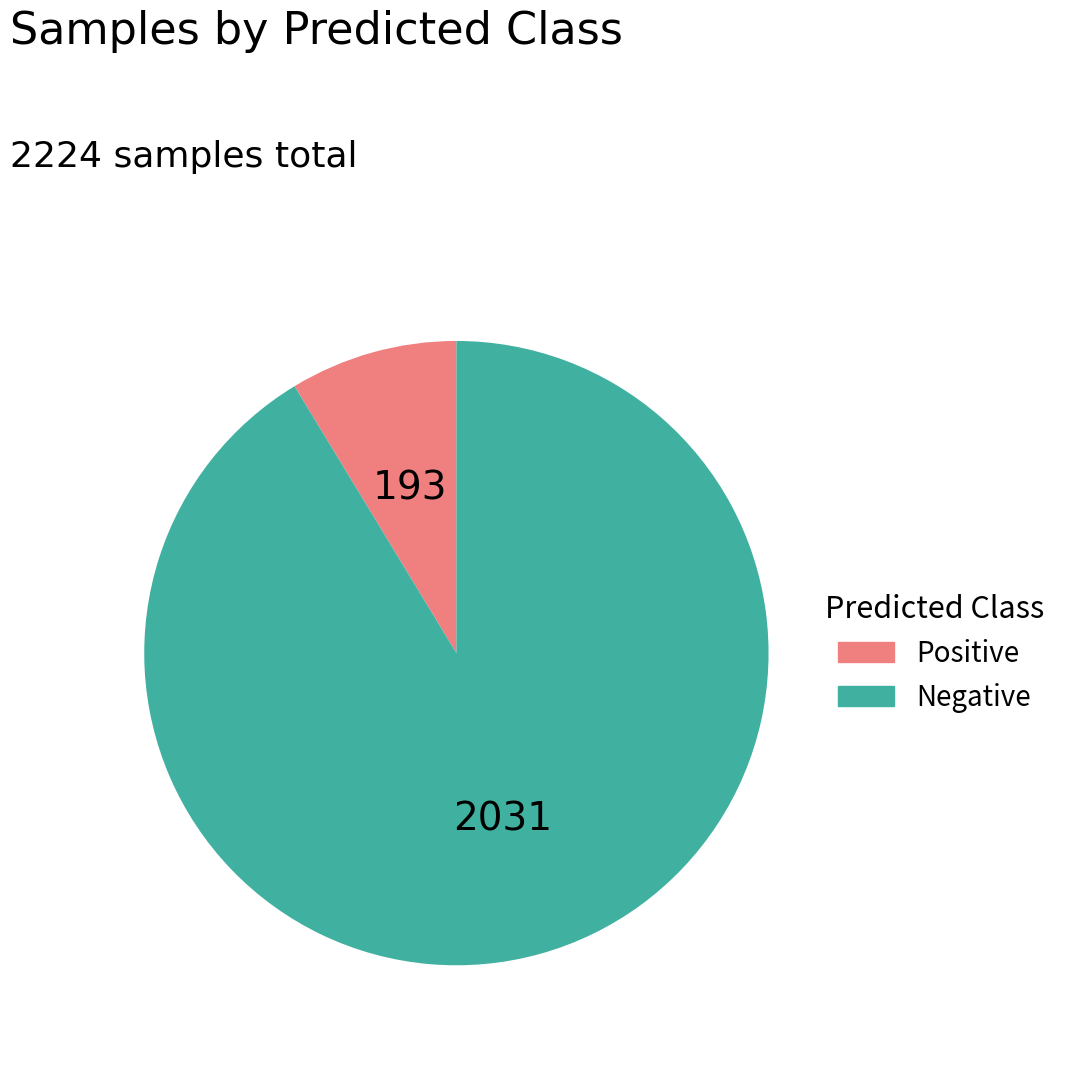

True or false: Negative accounts for 91% of the total.

True